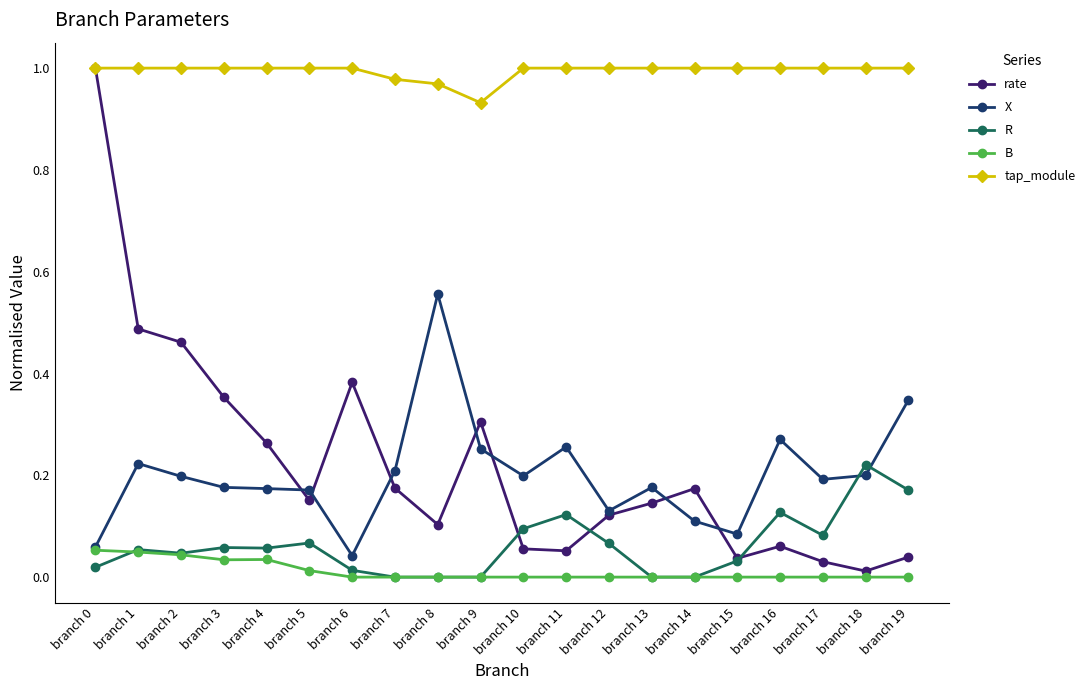

At how many categories does at least one series exceed 0?

20